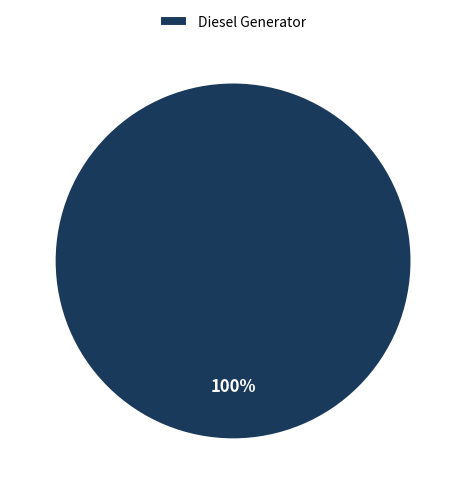

Rank the categories by value from highest to lowest.

Diesel Generator